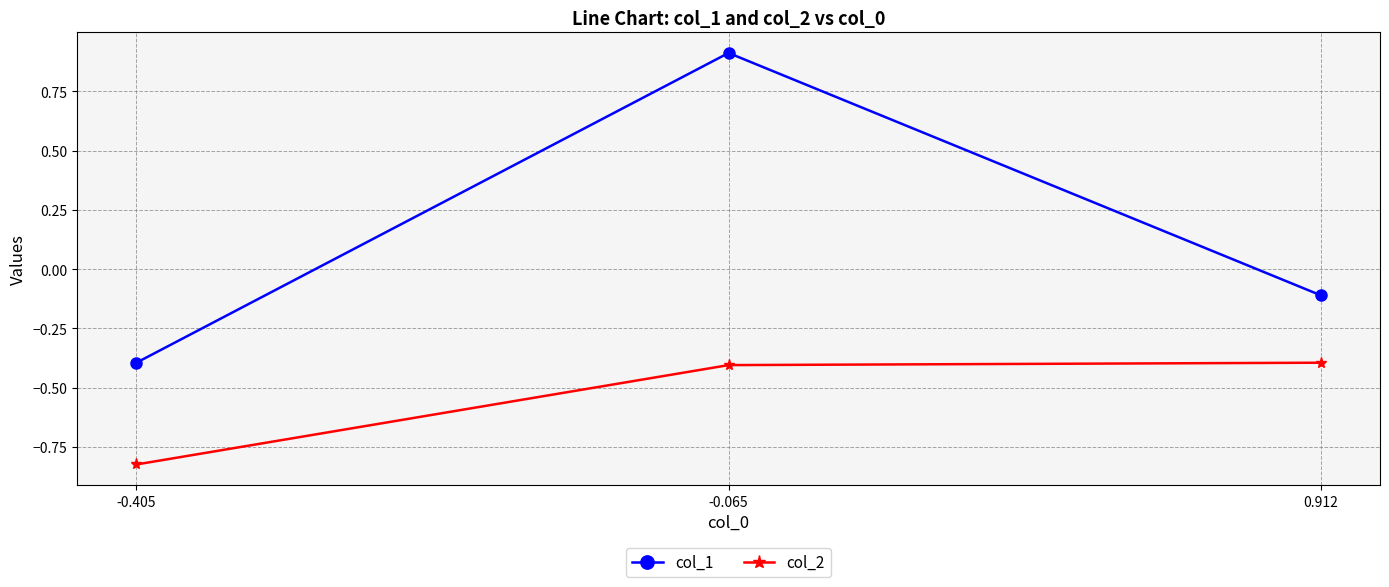

What is the value of the col_2 point at the 3rd from the left?

-0.4